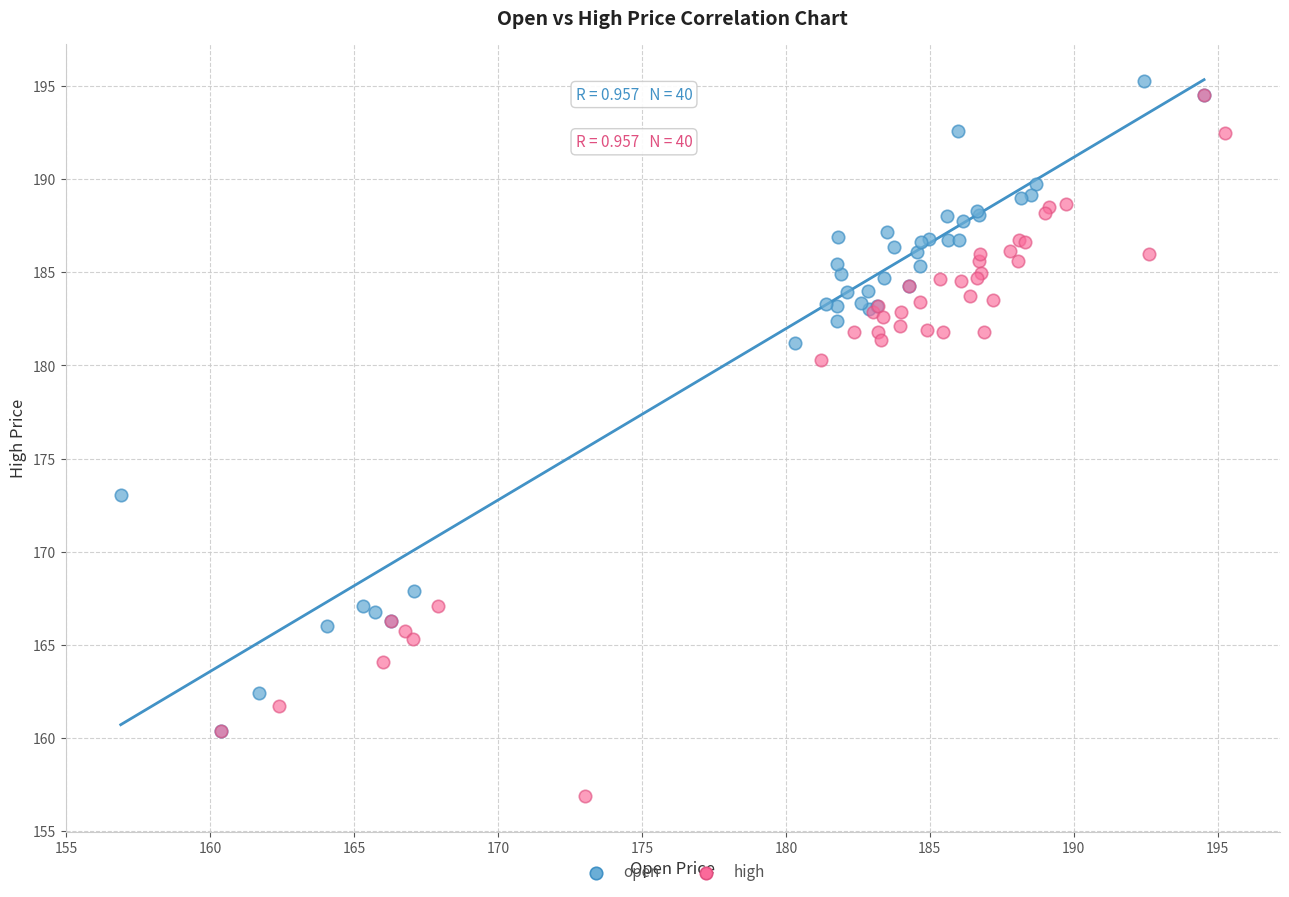

Which series reaches the minimum Y coordinate?

high